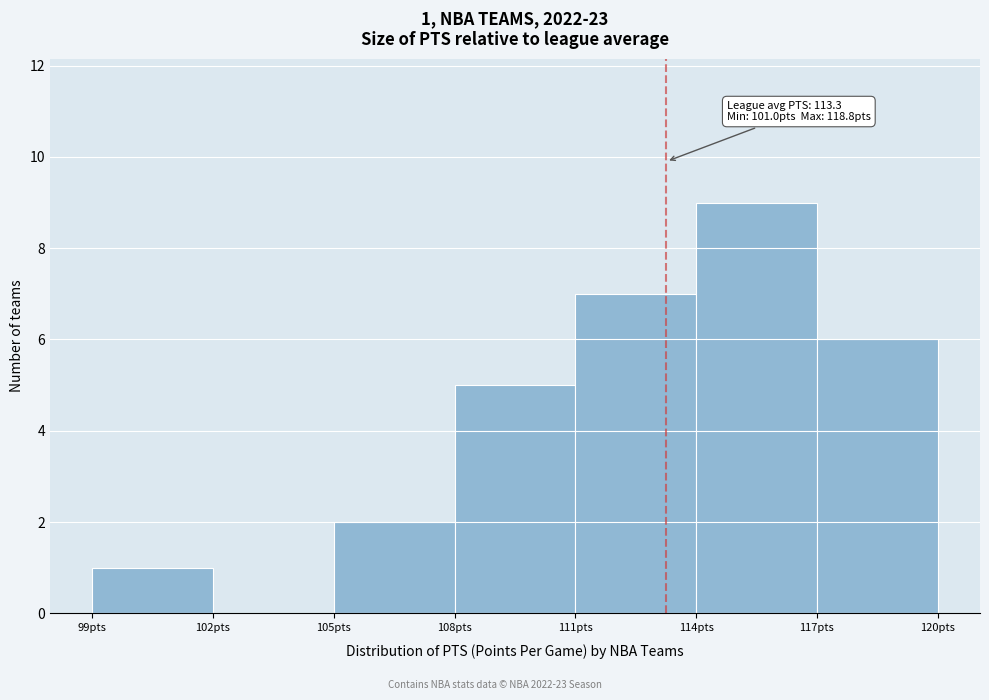

Over which range of the x-axis is the bar tallest?

114 to 117